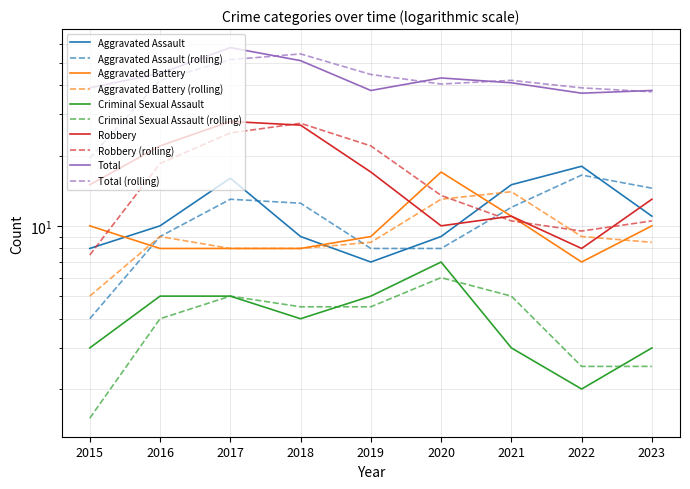

What is the value of the Criminal Sexual Assault point at the 9th from the left?

3